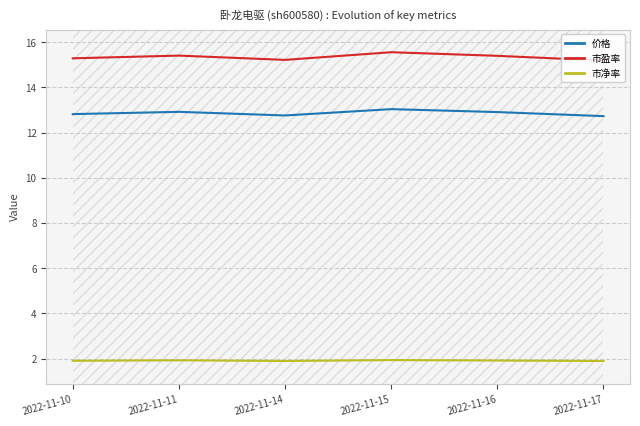

What is the sum of the 市净率 values at 2022-11-17 and 2022-11-16?

3.8